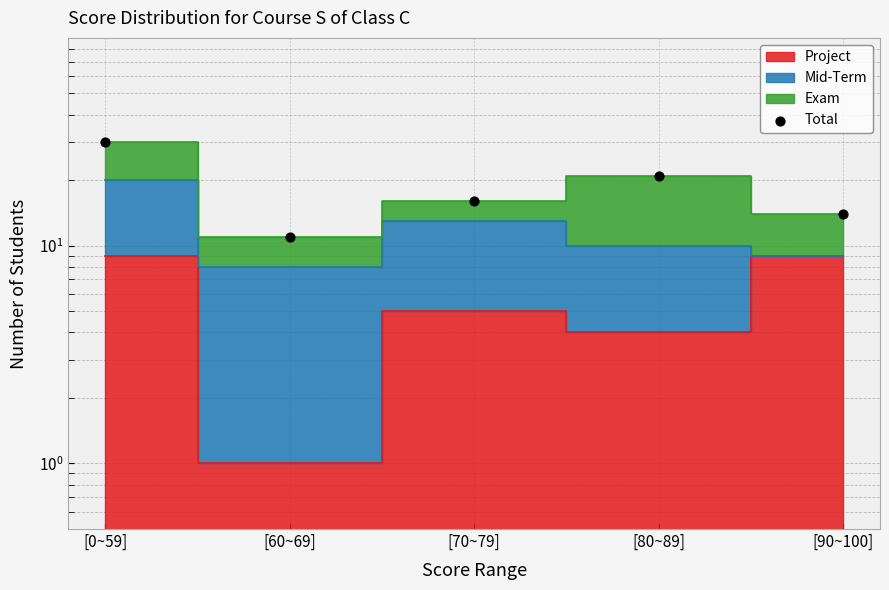

Between [90~100] and [0~59], which is larger?

[0~59]